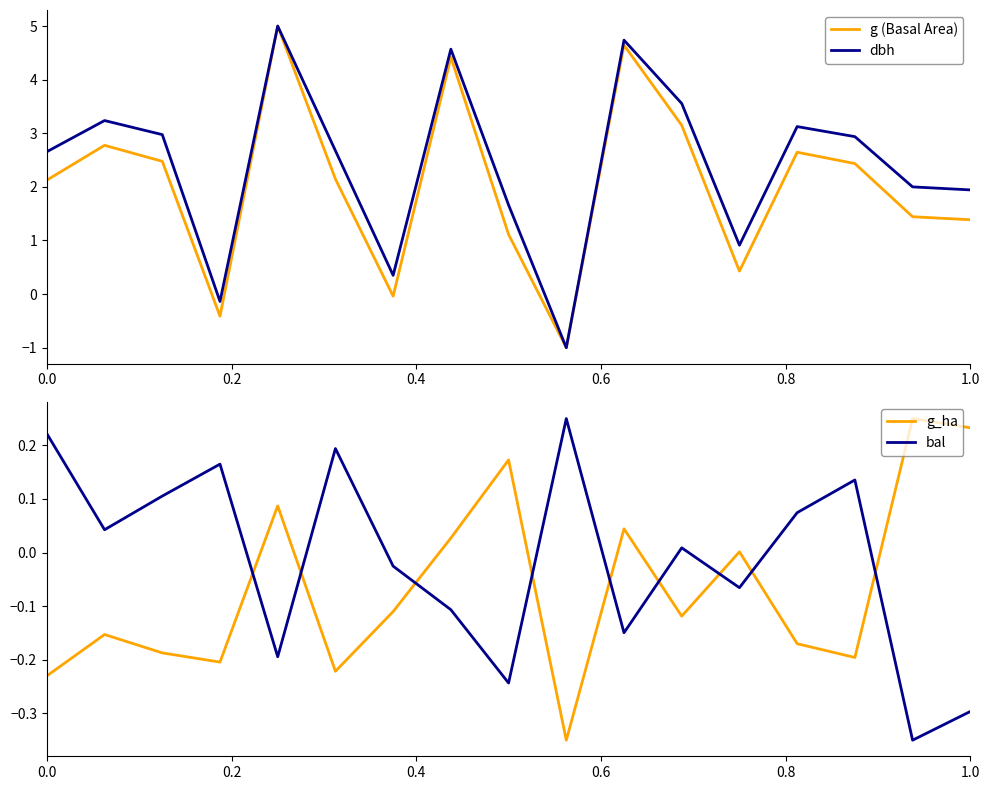

How many data points does each series have?

17